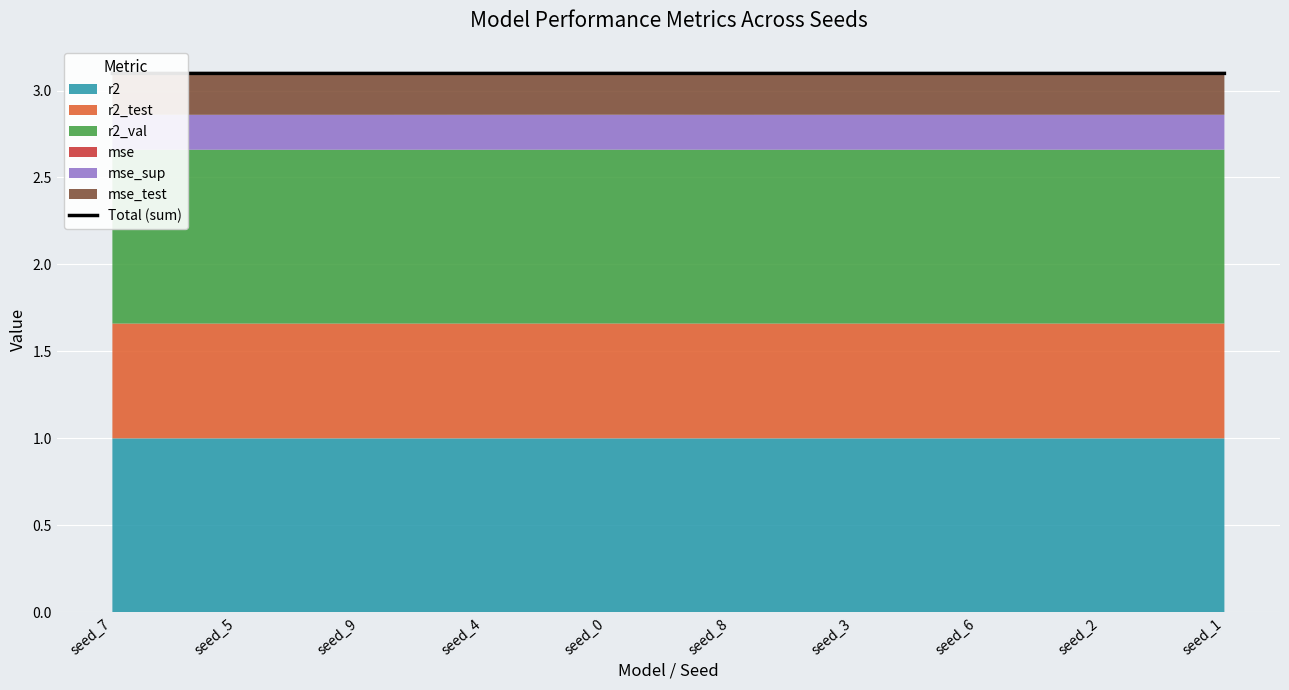

Reading right to left, what are all the values shown in this chart?

seed_1=3.1	seed_2=3.1	seed_6=3.1	seed_3=3.1	seed_8=3.1	seed_0=3.1	seed_4=3.1	seed_9=3.1	seed_5=3.1	seed_7=3.1